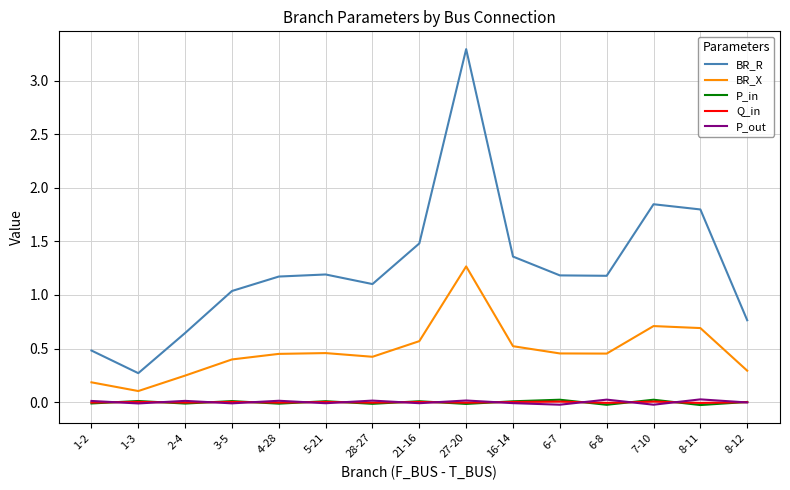

True or false: BR_X and P_in intersect in this chart.

False